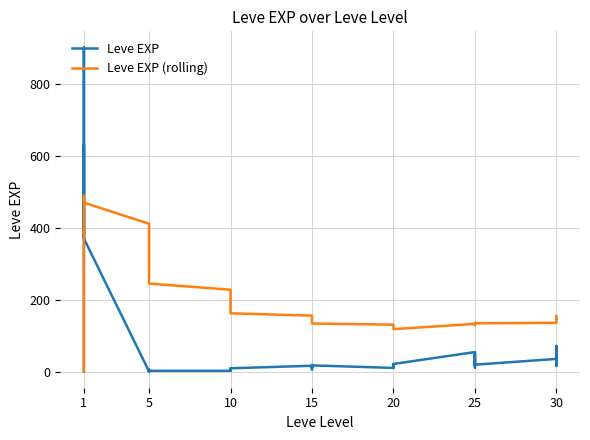

In Leve EXP, how many points are higher than both neighbors (excluding endpoints)?

12